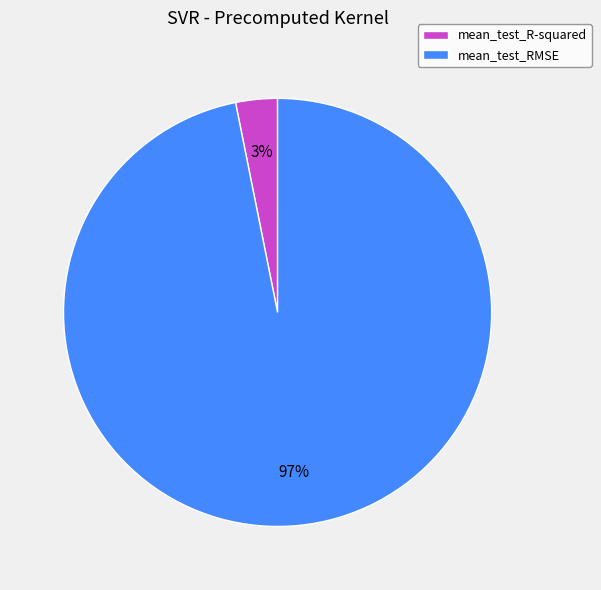

How many segments does this pie chart have?

2